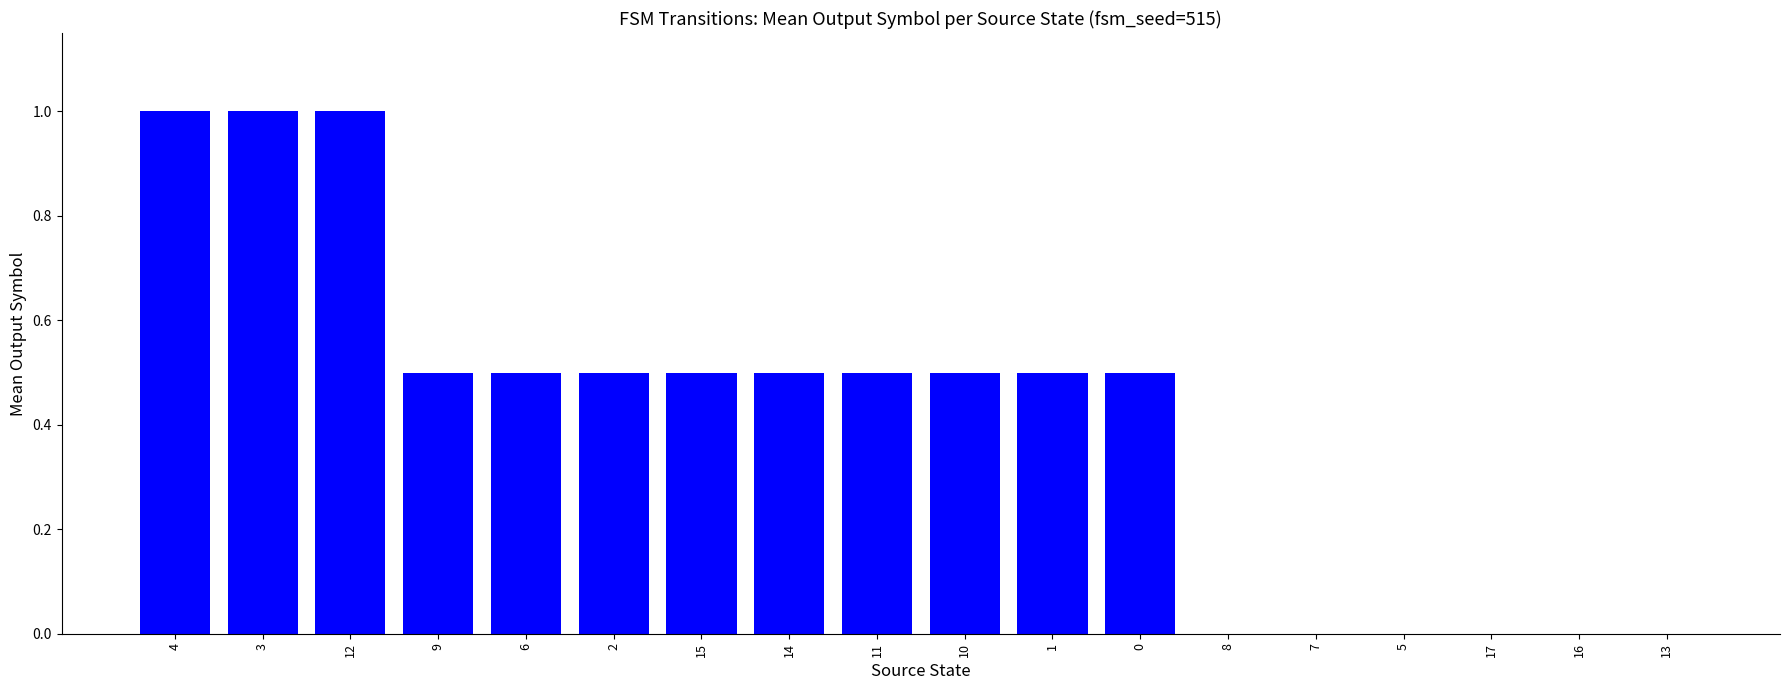

What is the maximum value shown in the chart?

1.0